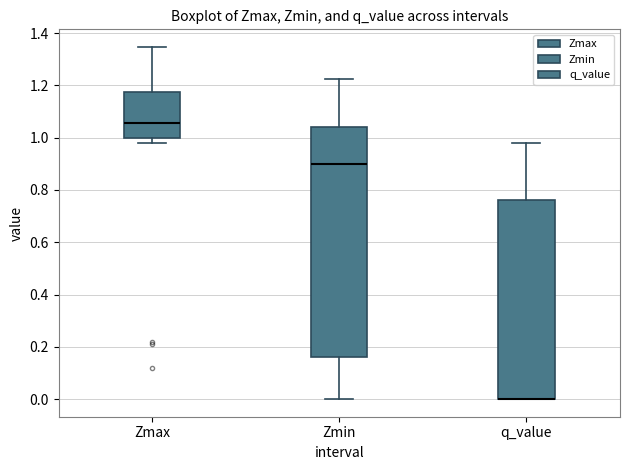

Which box is the tallest, from its lower edge to its upper edge?

Zmin